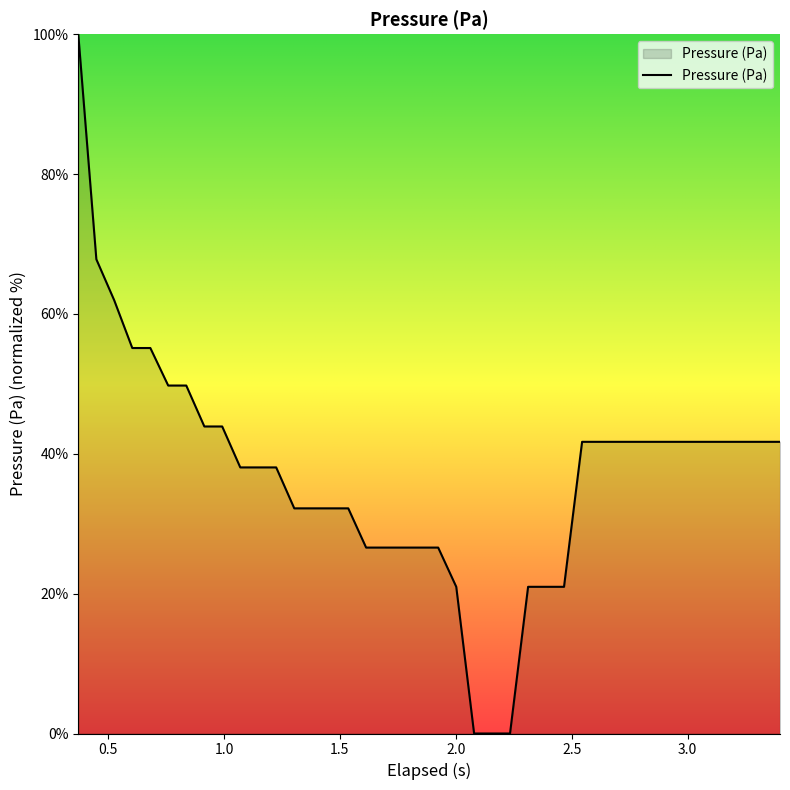

What is the maximum value shown in the chart?

100.0